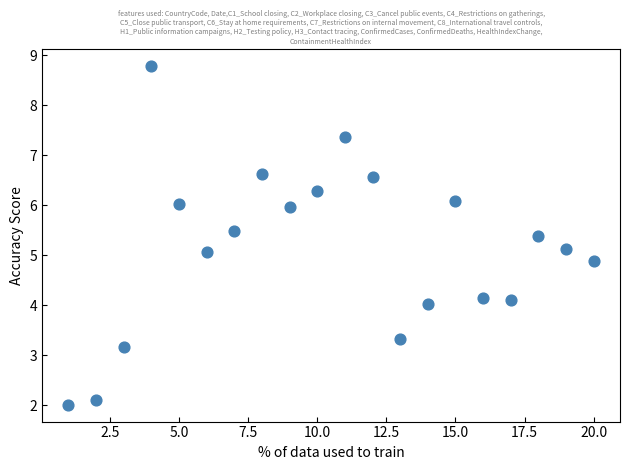

What is the range of Y values (max minus min)?

6.8